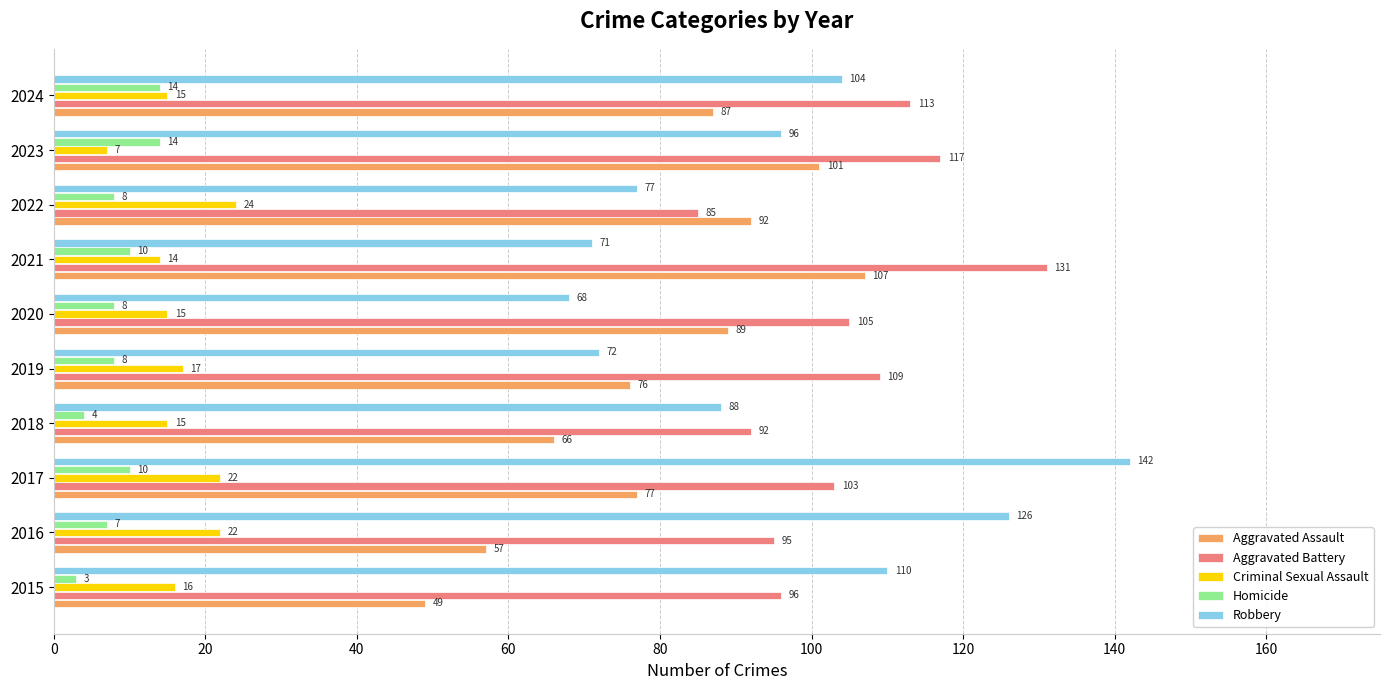

Between 2022 and 2024, which series saw the biggest shift?

Aggravated Battery